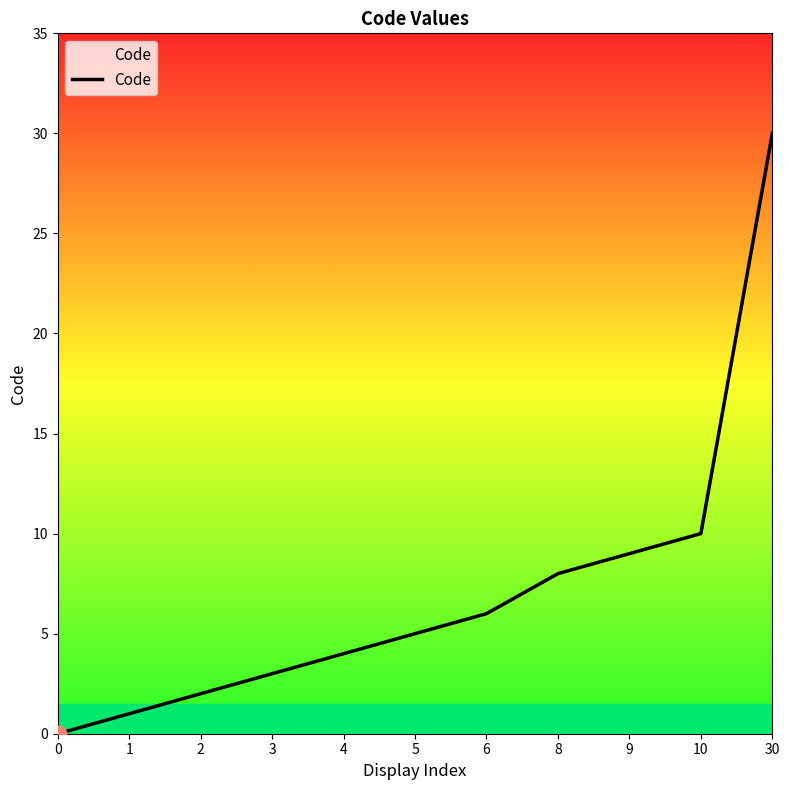

Which has a higher value, 5 or 2?

5